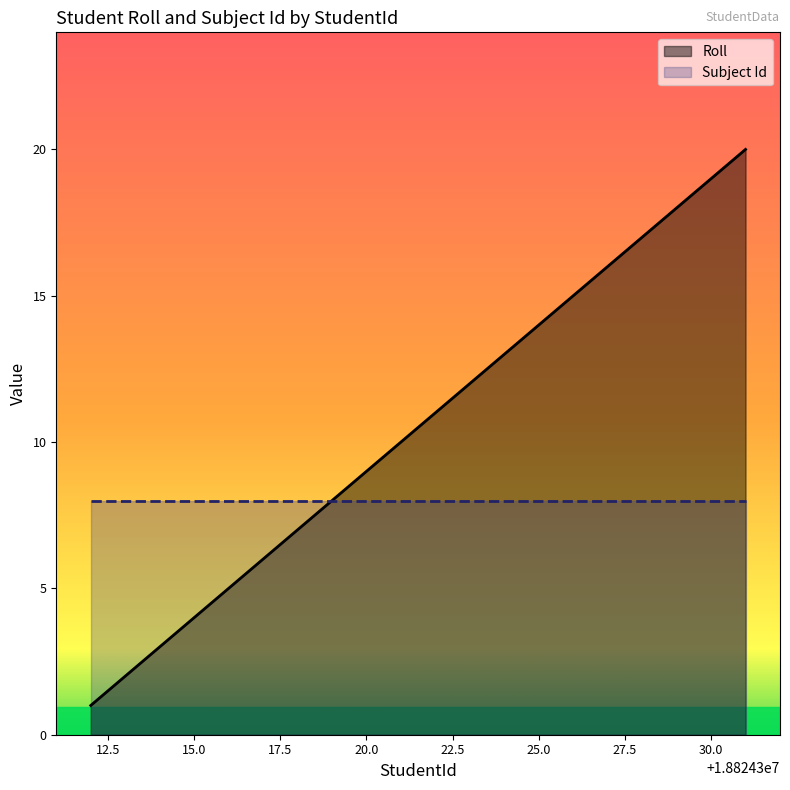

Is it true that Subject Id equals 8 at 20.0?

True